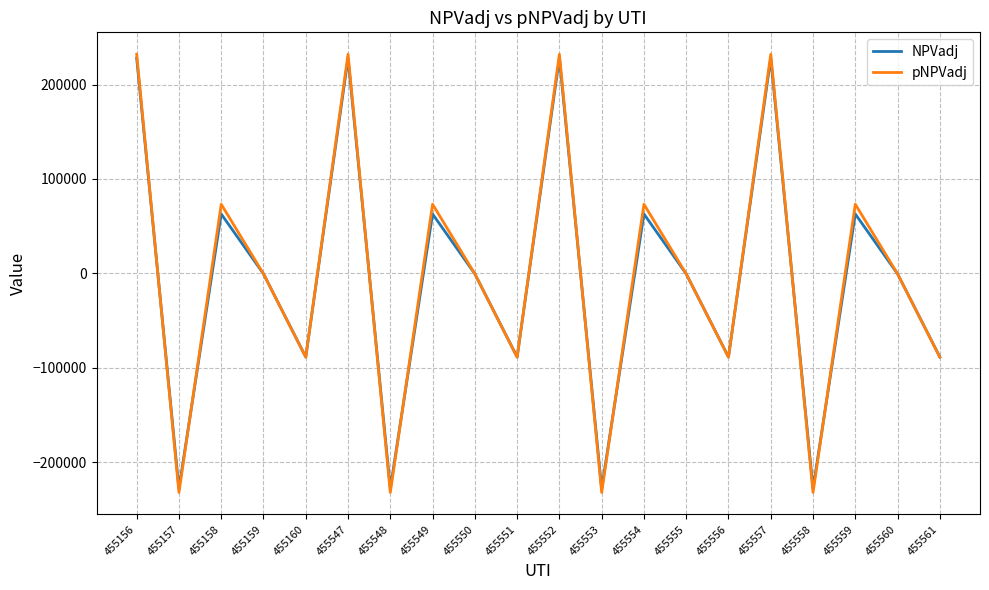

True or false: pNPVadj has a value of 232065.8 at 455547.

True